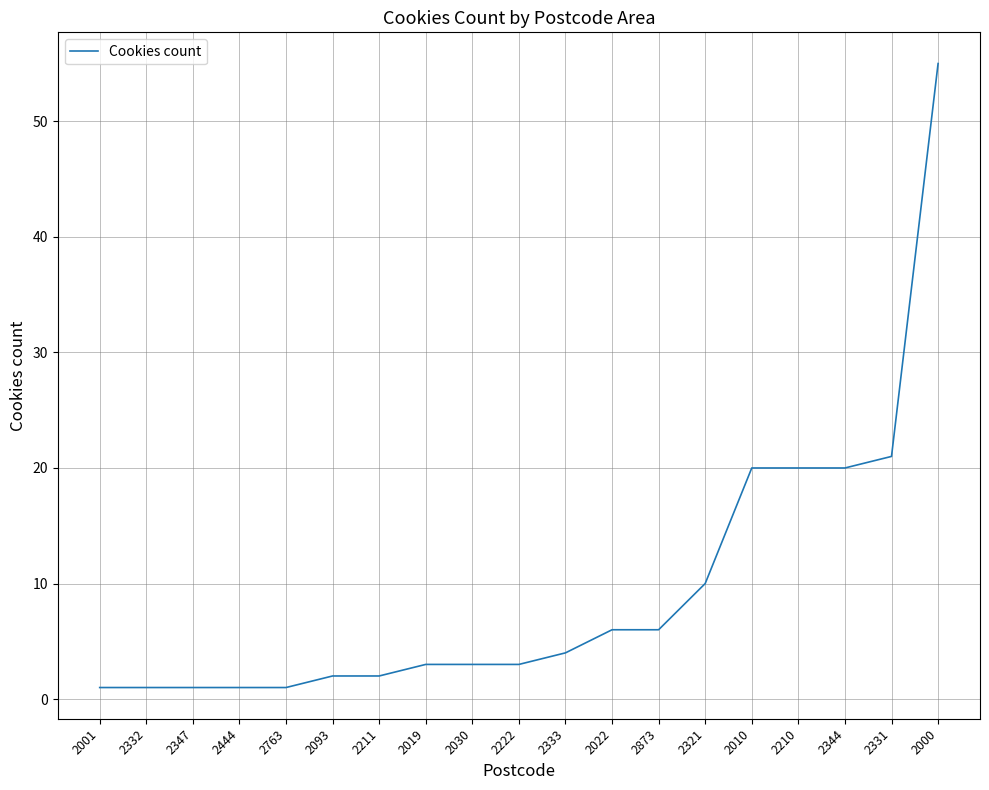

How many lines are shown in the chart?

1